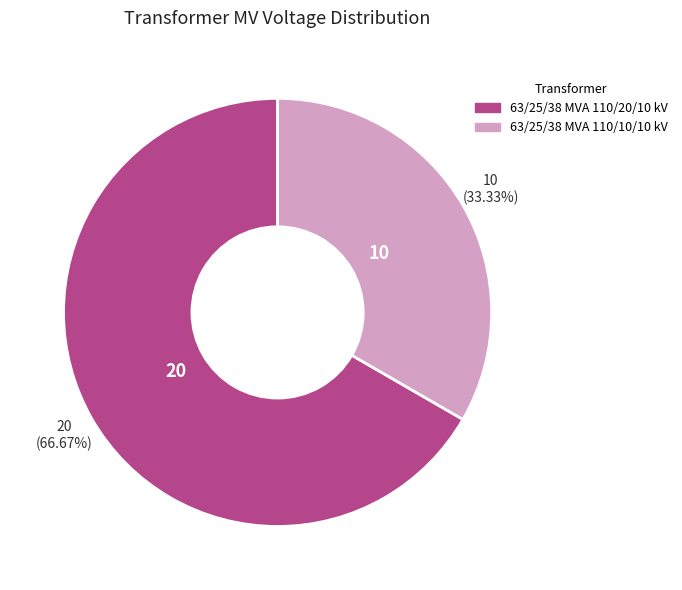

To the nearest percent, what is the average slice percentage?

50%